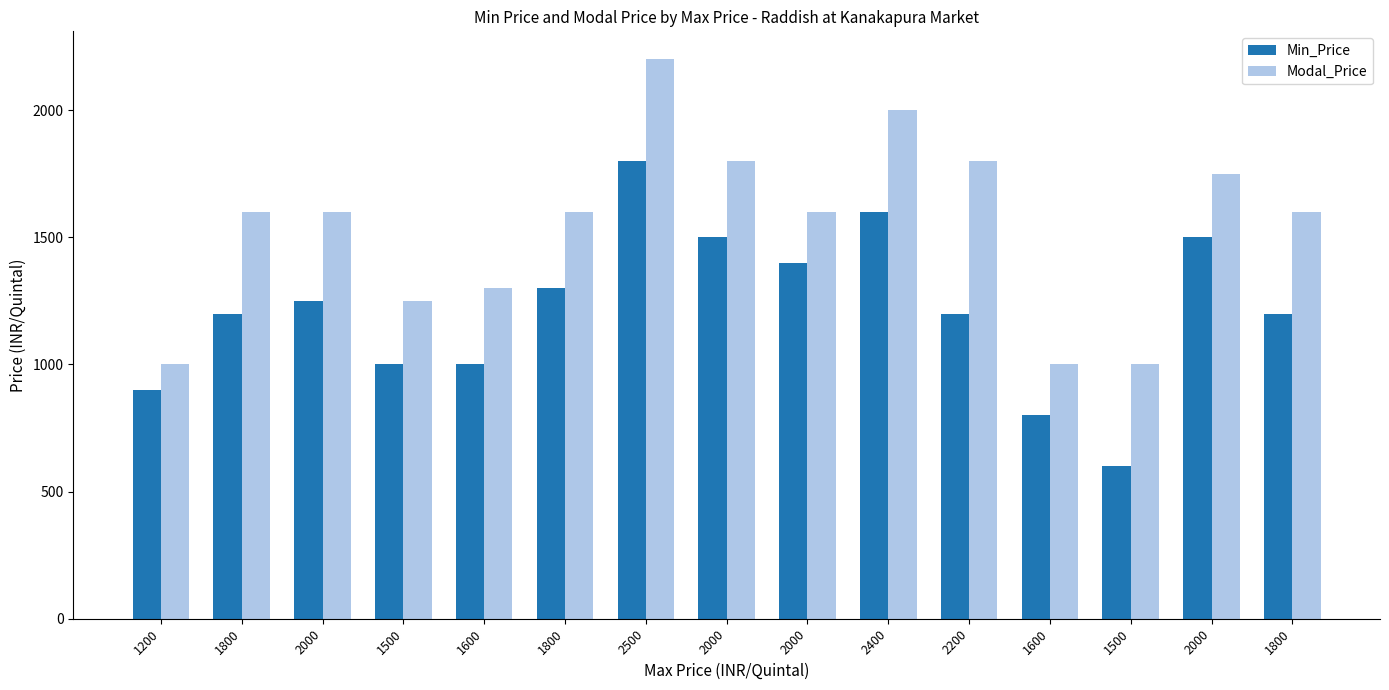

What is the difference between the second highest and minimum values in the Modal_Price series?

1000